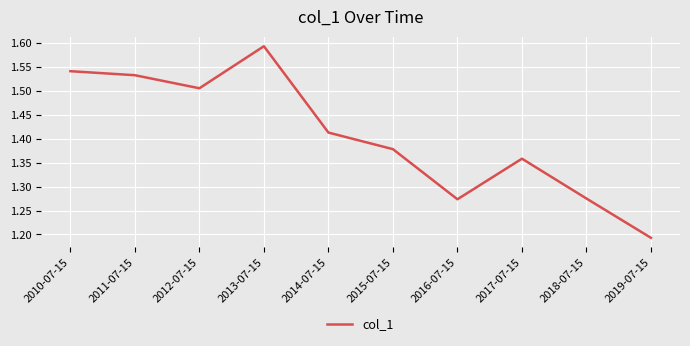

Between 2011-07-15 and 2012-07-15, which is larger?

2011-07-15